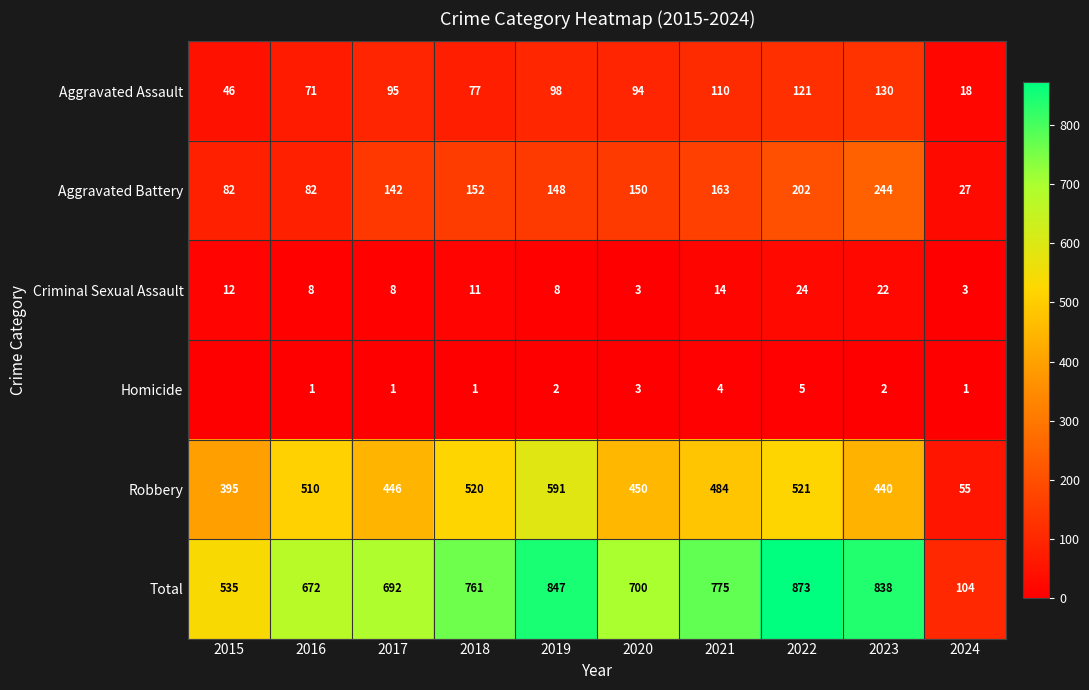

Is it true that Total equals 838 at 2023?

True